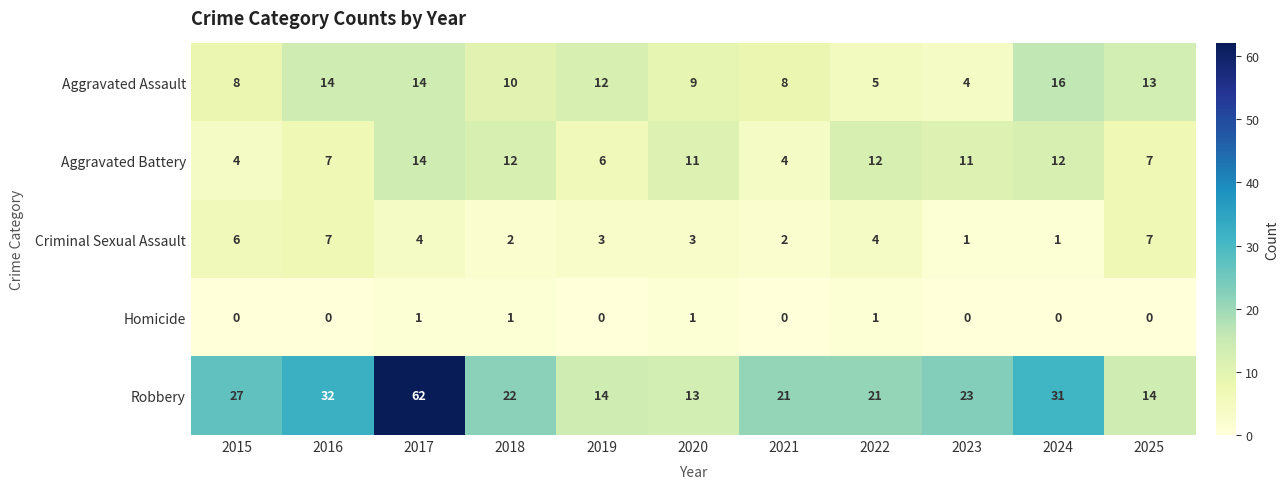

At which category is the sum across all series the highest?

2017